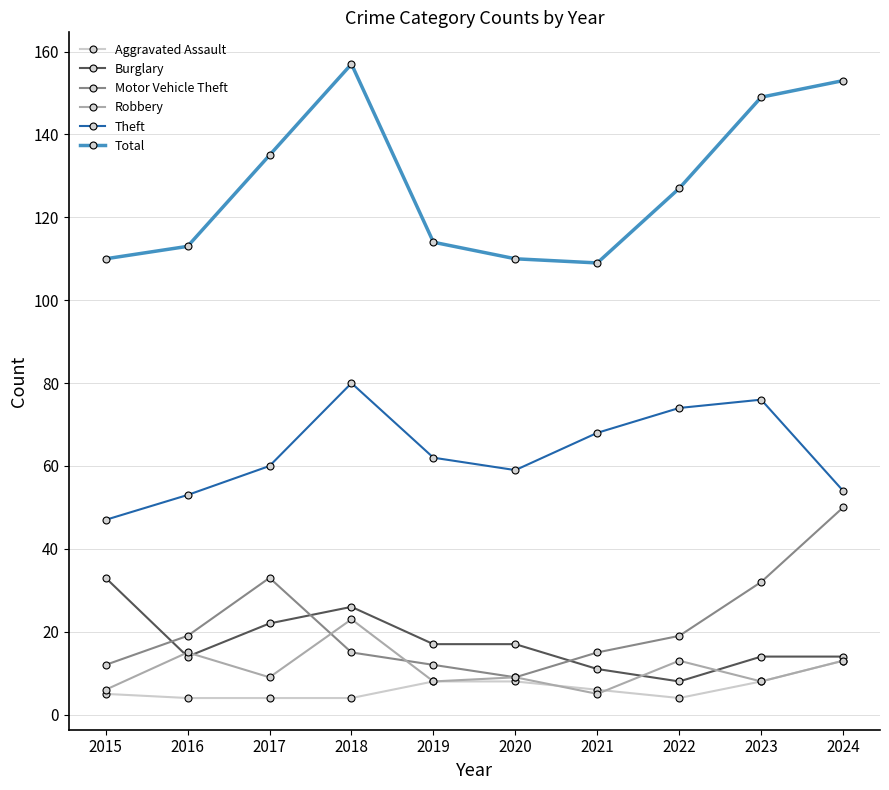

List the series in order of their peak value, highest first.

Total, Theft, Motor Vehicle Theft, Burglary, Robbery, Aggravated Assault